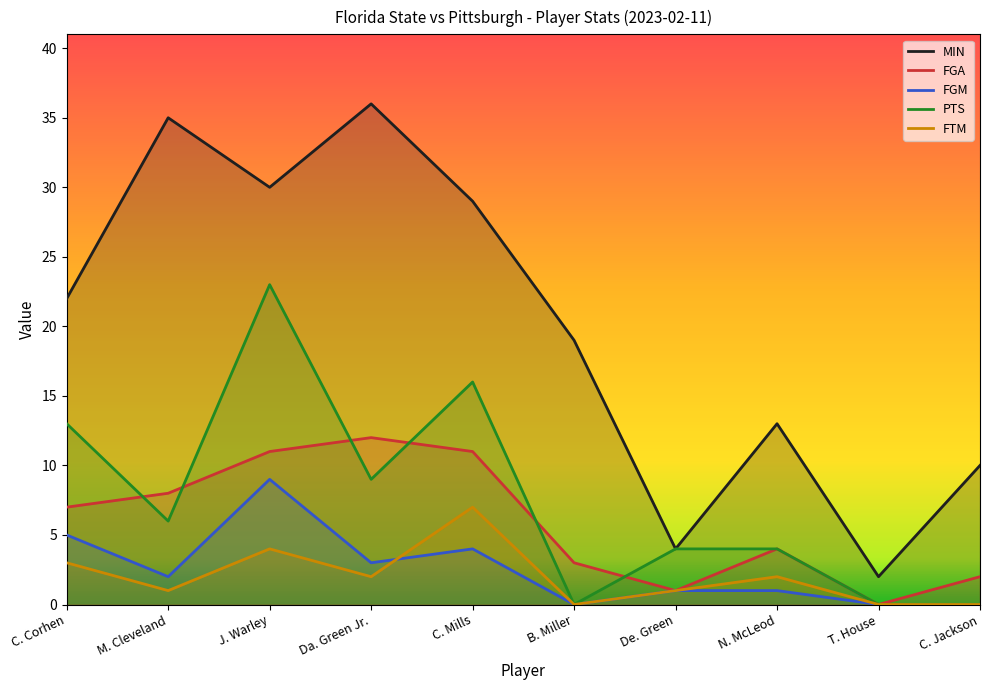

At which category is the sum across all series the highest?

J. Warley